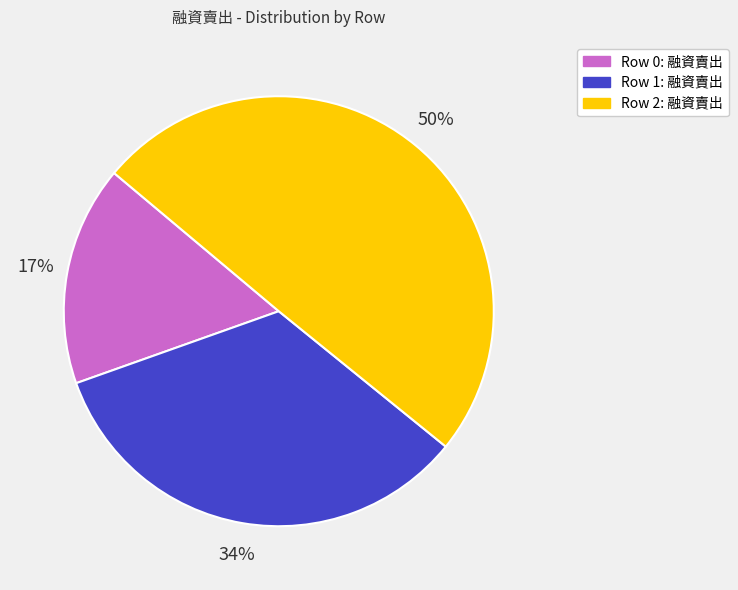

To the nearest percent, what is the average slice percentage?

33%